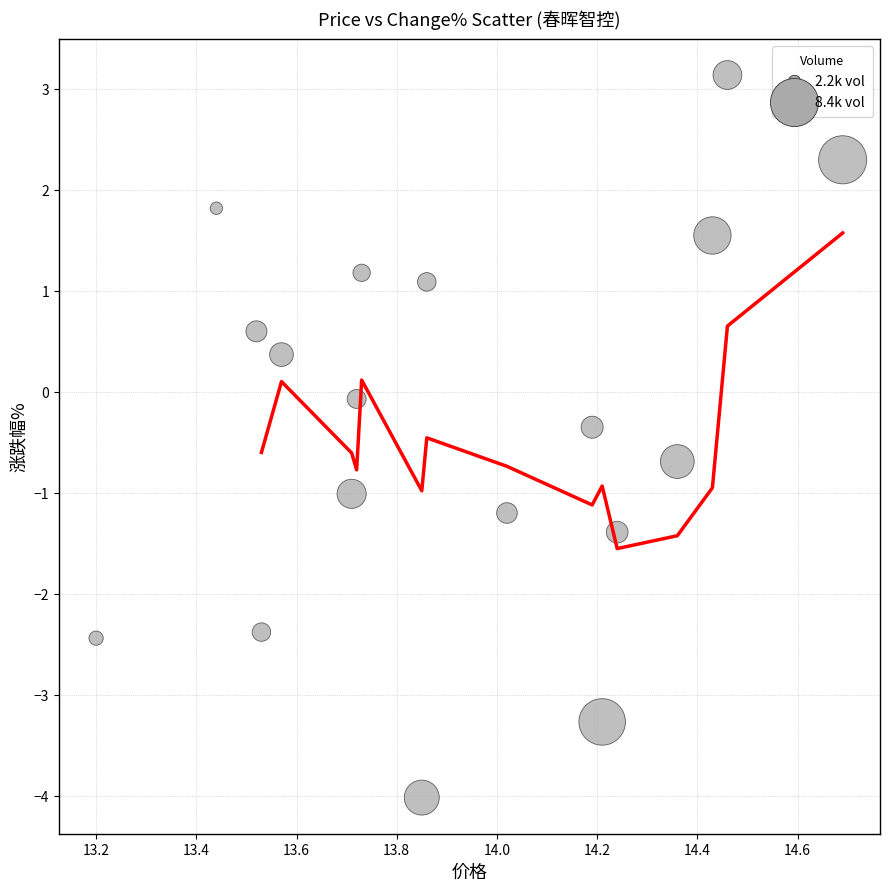

What is the range of Y values (max minus min)?

7.2